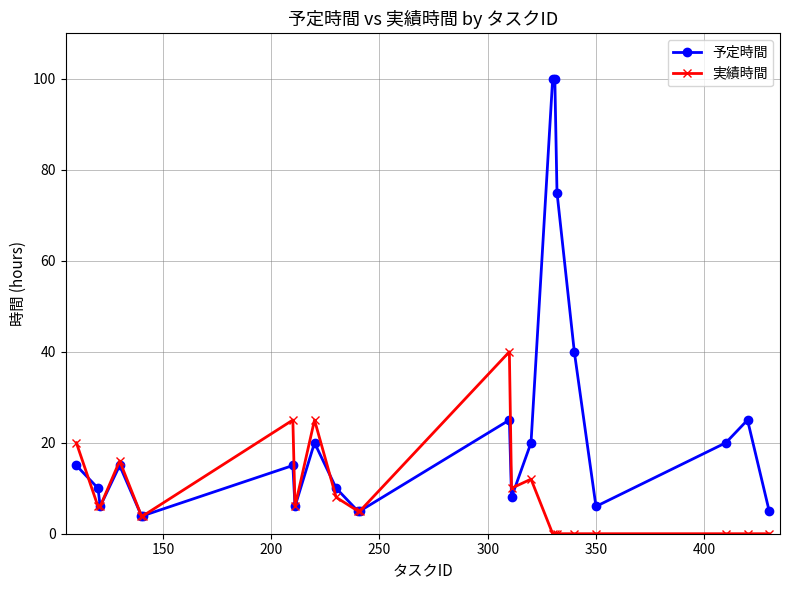

What is the minimum value for 予定時間?

4